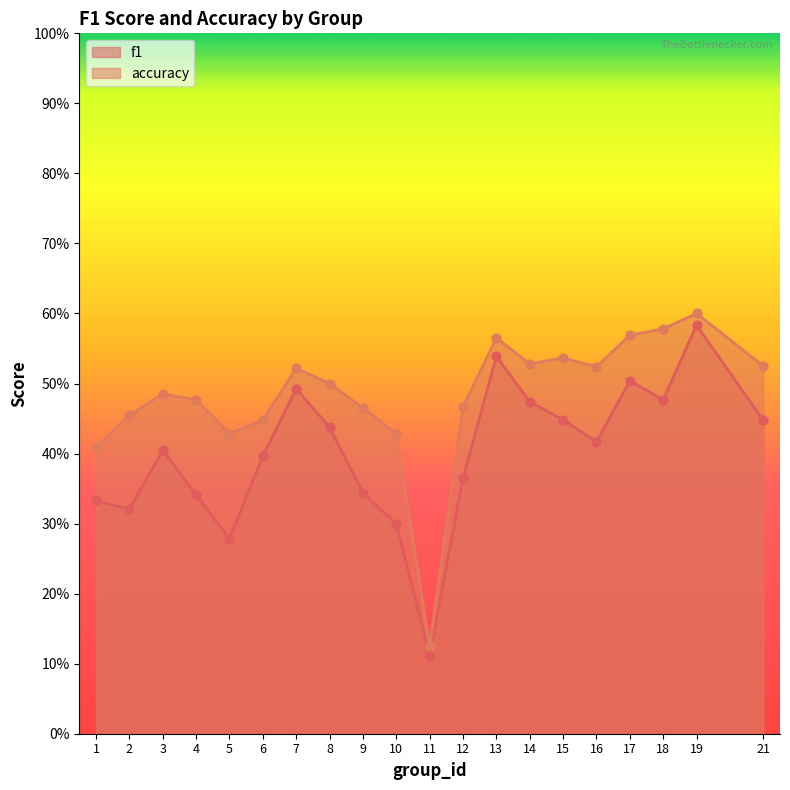

Which series has the largest Y range (max minus min)?

accuracy